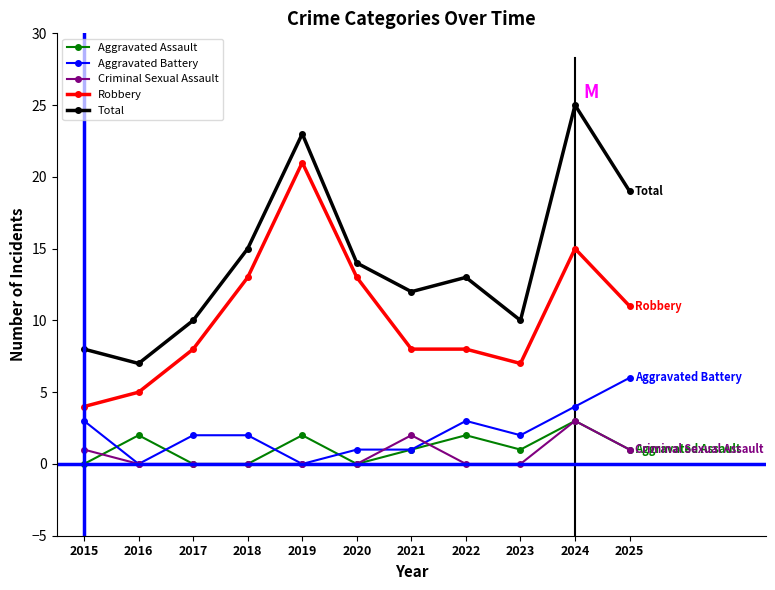

What is the difference between the maximum and minimum values in the Aggravated Battery series?

6